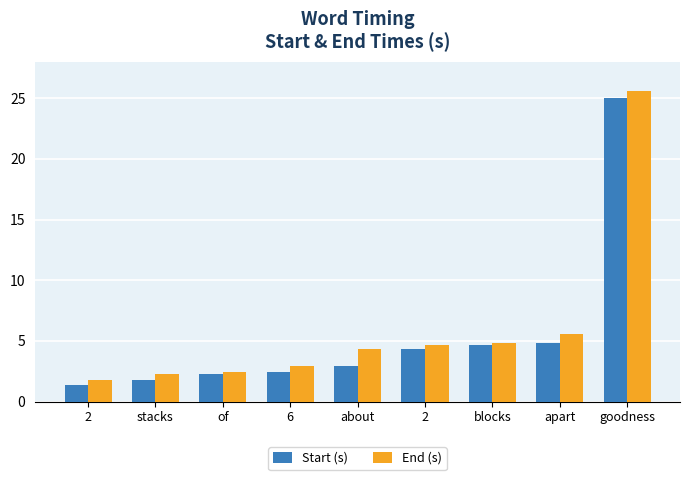

Rank the series by their maximum value, from lowest to highest.

Start (s), End (s)